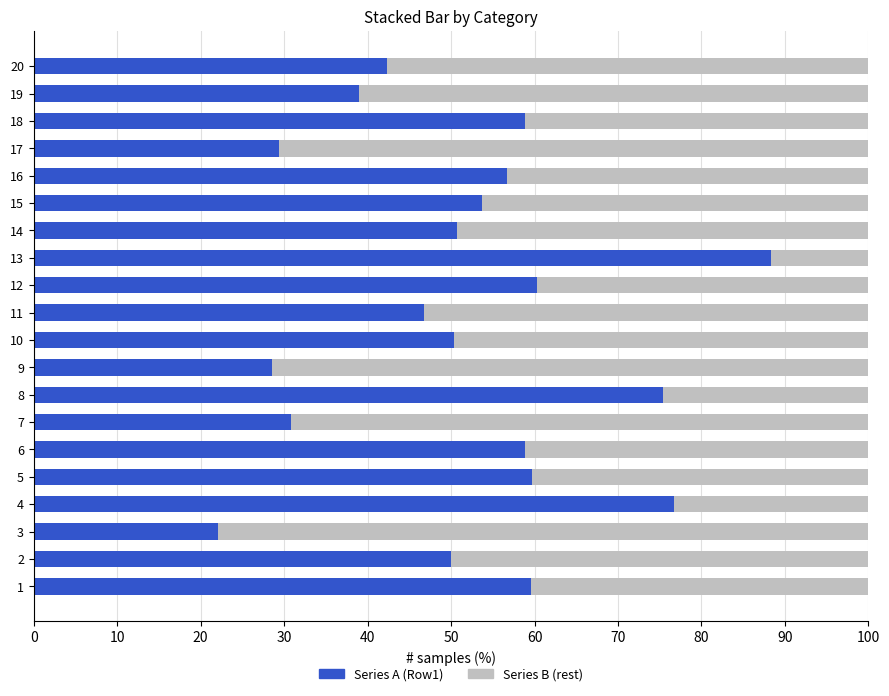

How many series are shown in this chart?

2